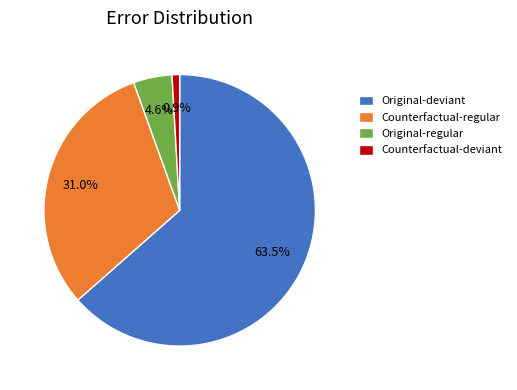

Count the number of slices in the pie.

4